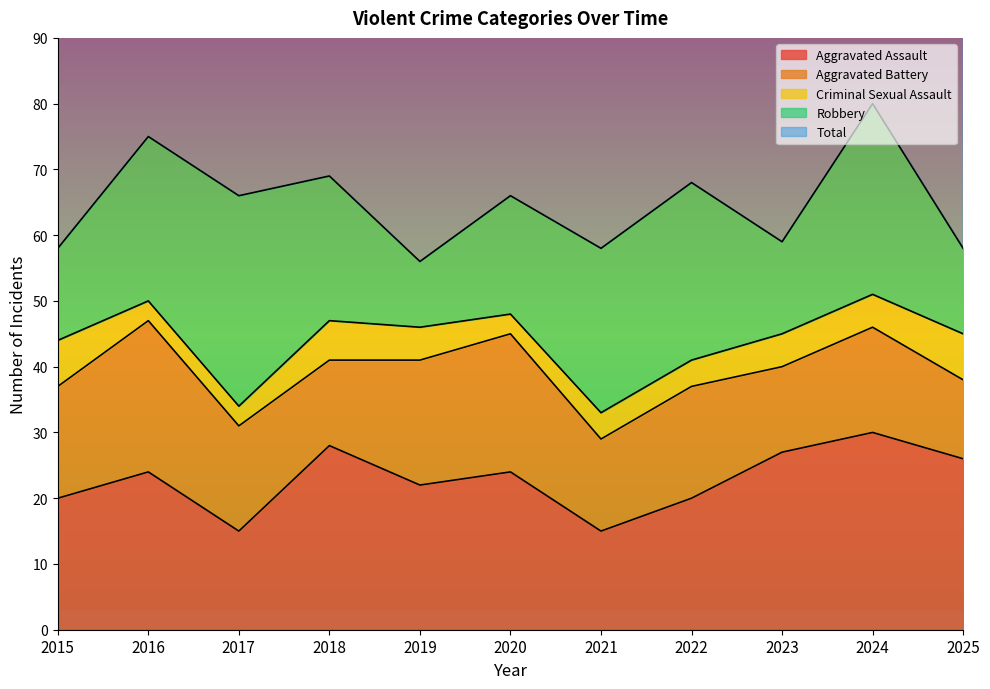

At 2020, list the series in order from largest to smallest.

Total, Aggravated Assault, Aggravated Battery, Robbery, Criminal Sexual Assault